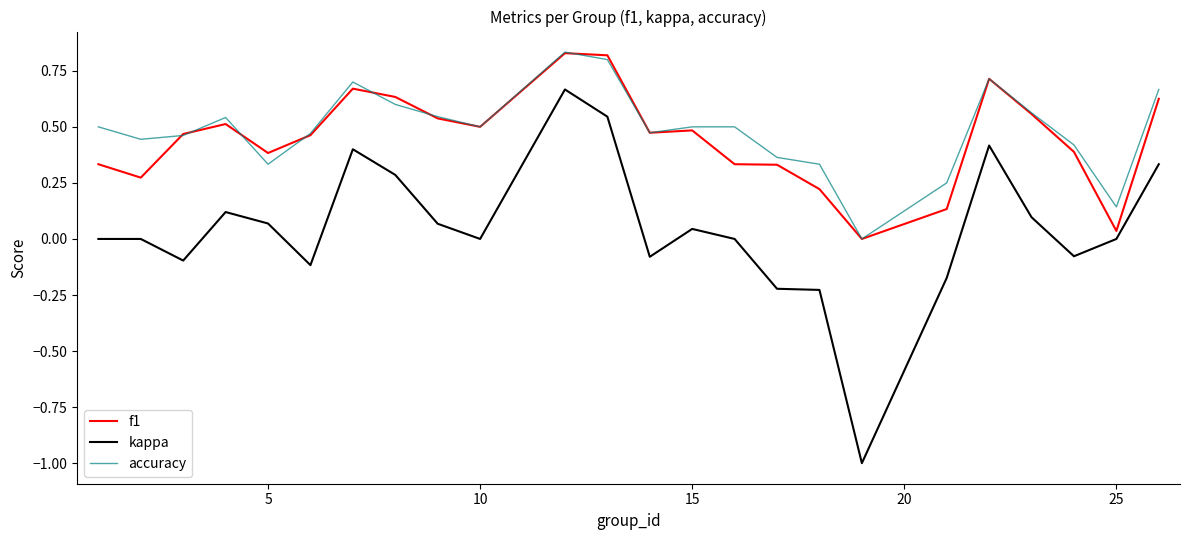

What is the minimum value shown in the chart?

-1.0